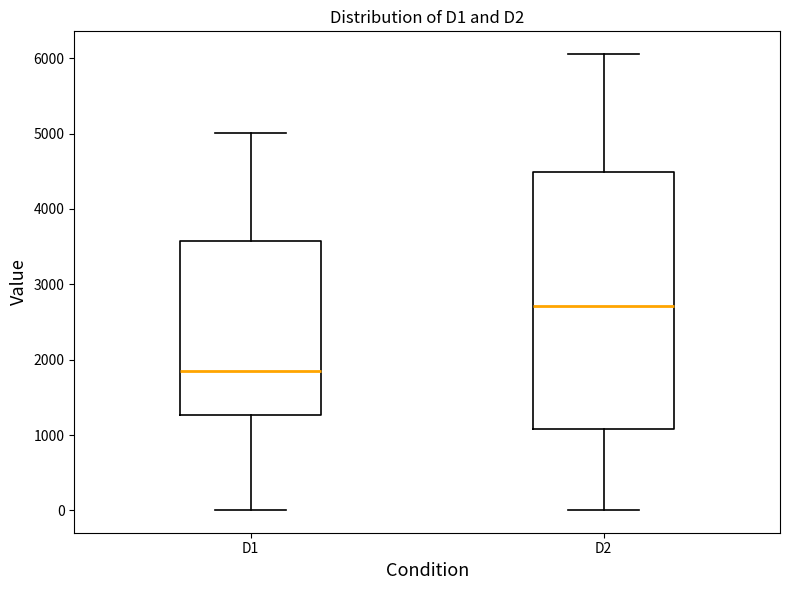

Reading left to right, transcribe this box plot: for each box, give where its median line is, the range the box spans, and where its two whiskers end, as read against the y-axis. The values are not printed on the chart, so give them approximately, as read against the axis.

D1: median 1800, box 1300 to 3600, whiskers 0 to 5000
D2: median 2700, box 1100 to 4500, whiskers 0 to 6100